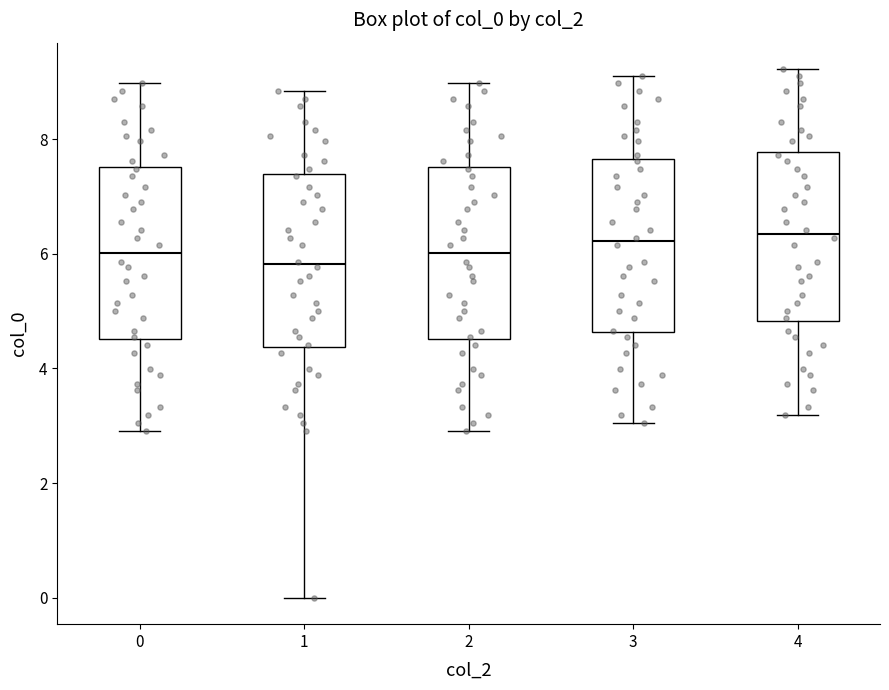

Reading left to right, read every box against the y-axis: the position of its median line, the range the box covers, and the ends of its whiskers. The values are not printed on the chart, so give them approximately, as read against the axis.

0: median 6.0, box 4.6 to 7.6, whiskers 3.0 to 9.0
1: median 5.8, box 4.4 to 7.4, whiskers 0.0 to 8.8
2: median 6.0, box 4.6 to 7.6, whiskers 3.0 to 9.0
3: median 6.2, box 4.6 to 7.6, whiskers 3.0 to 9.2
4: median 6.4, box 4.8 to 7.8, whiskers 3.2 to 9.2